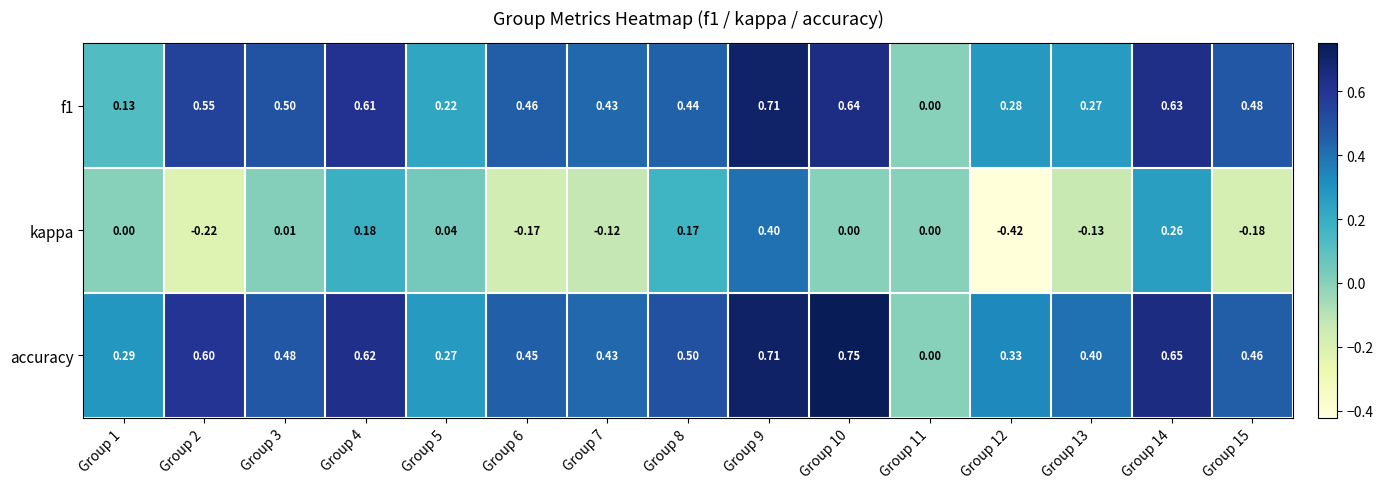

Which series changed the most between Group 1 and Group 11?

accuracy